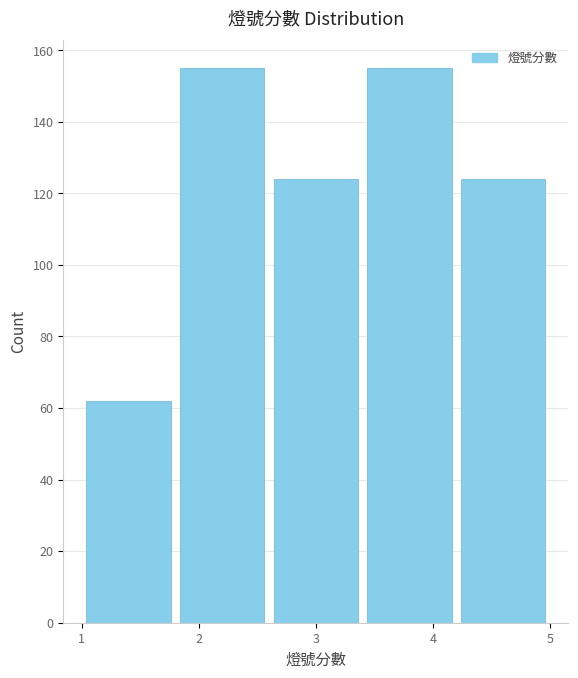

Reading left to right, transcribe this chart: for each bar, give the range it covers on the x-axis and its height. The values are not printed on the chart, so give them approximately, as read against the axis.

1.0 to 1.8: 62
1.8 to 2.6: 156
2.6 to 3.4: 124
3.4 to 4.2: 156
4.2 to 5.0: 124